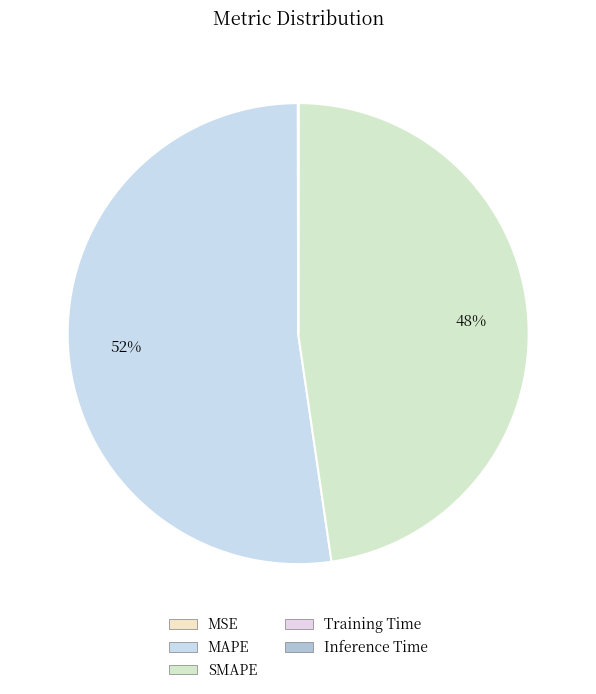

What is the smallest slice in the pie chart?

Inference Time